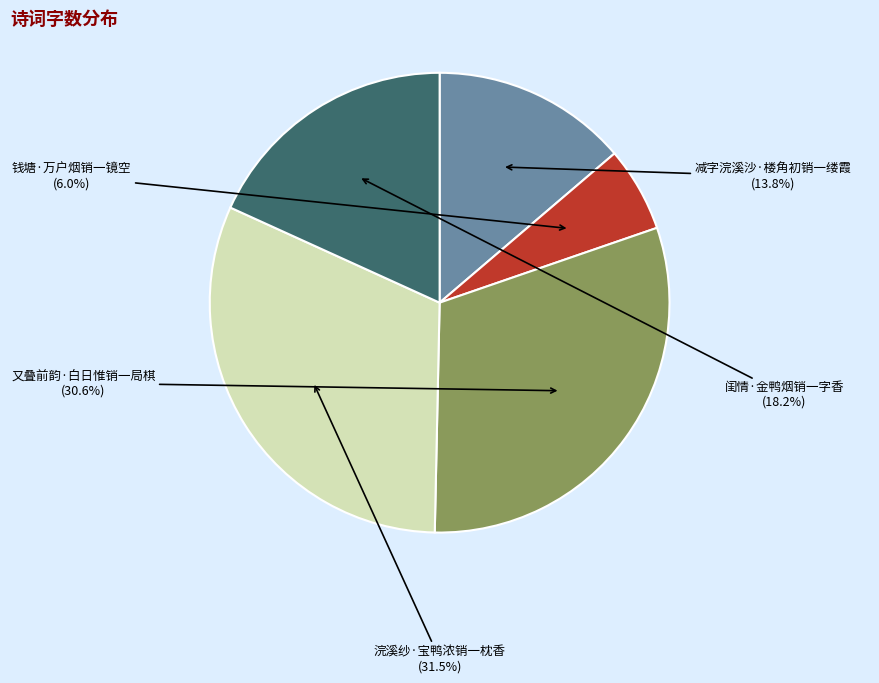

Is there a majority slice in this chart?

No